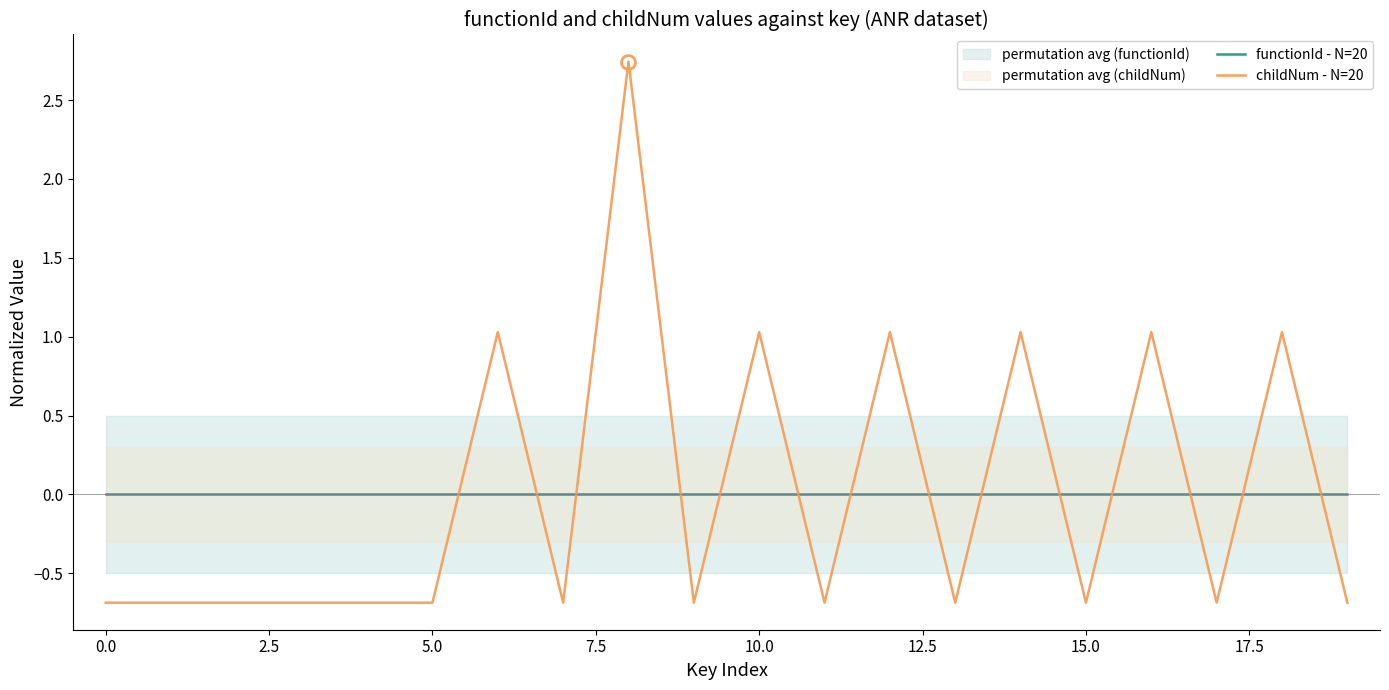

Which series has the largest total across all categories?

functionId - N=20